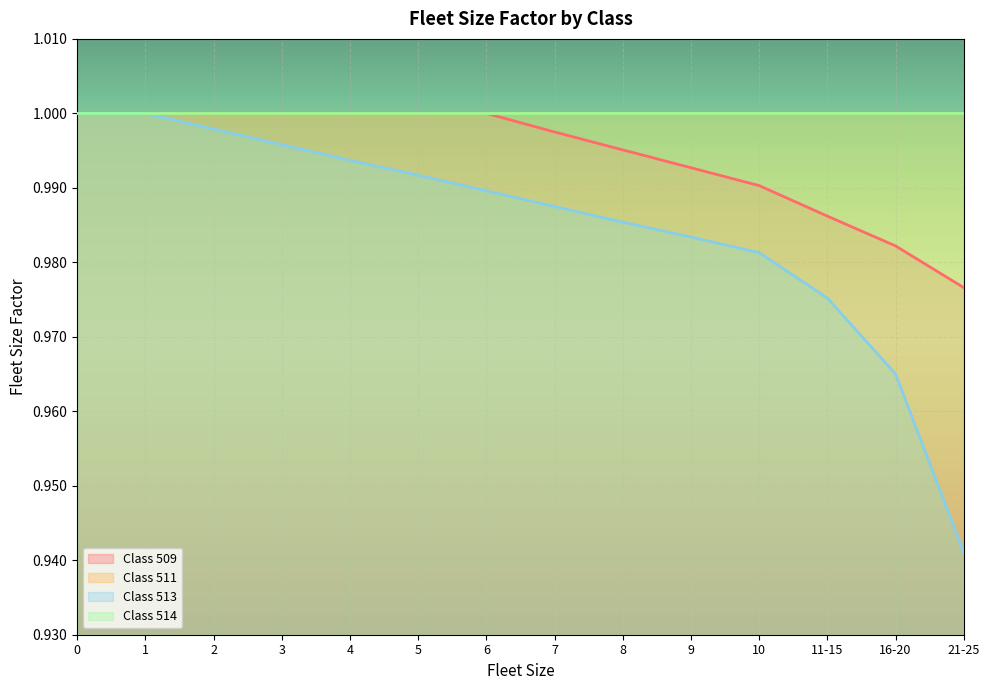

How many lines are shown in the chart?

4